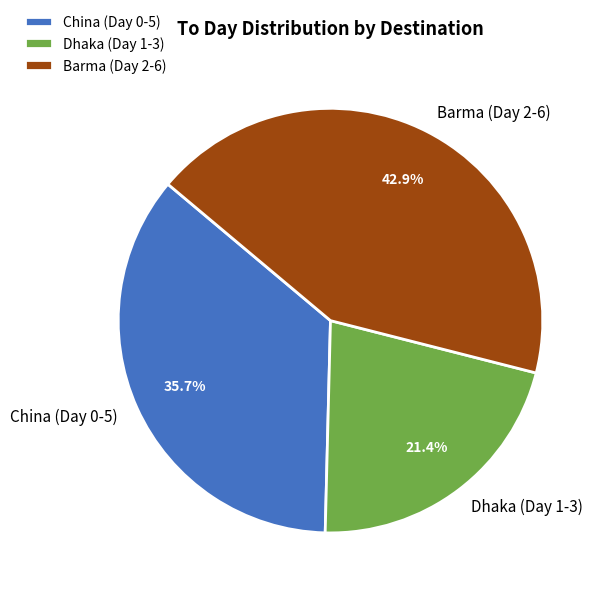

What is the largest slice in the pie chart?

Barma (Day 2-6)